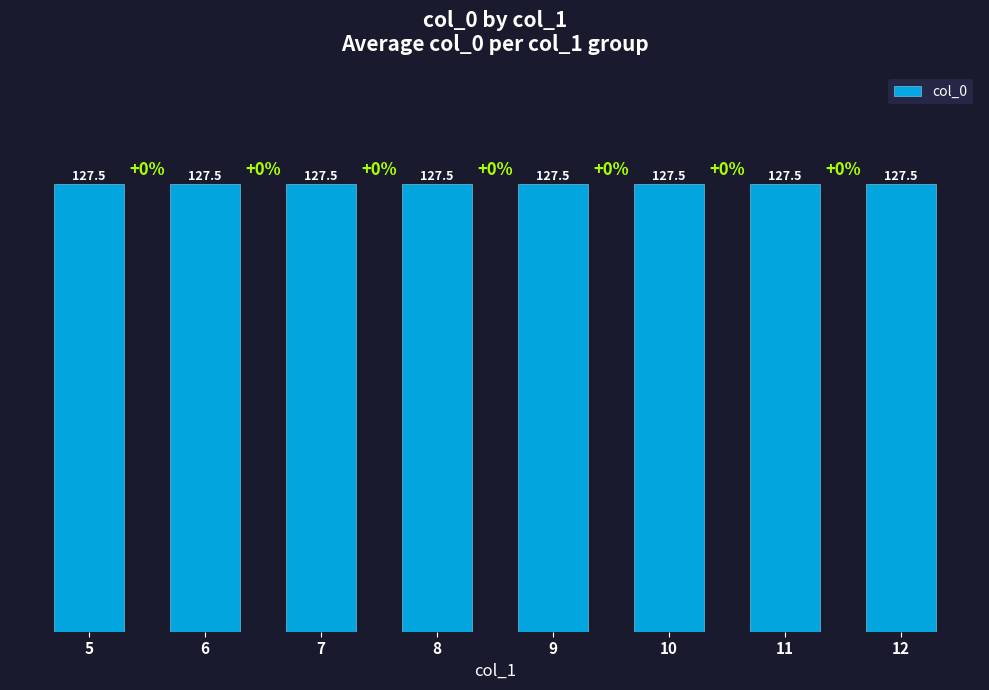

Does the chart contain stacked bars?

No